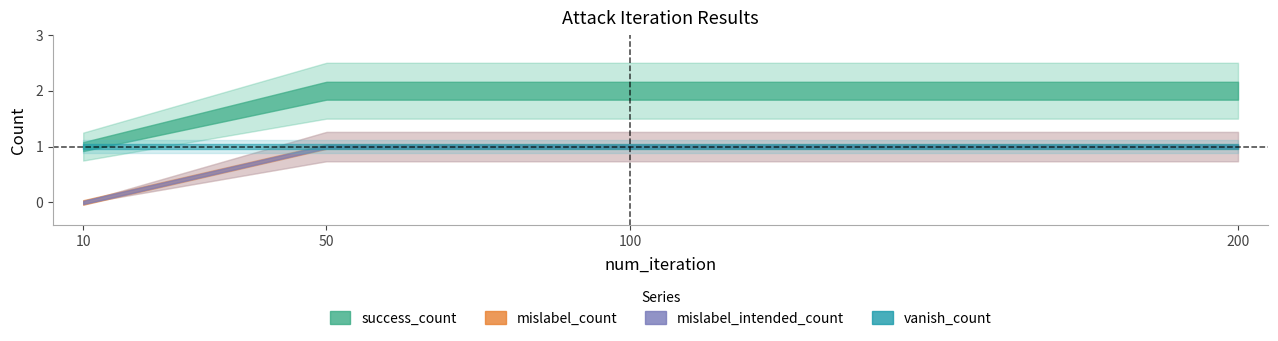

What is the spread (max minus min) of values at 0?

1